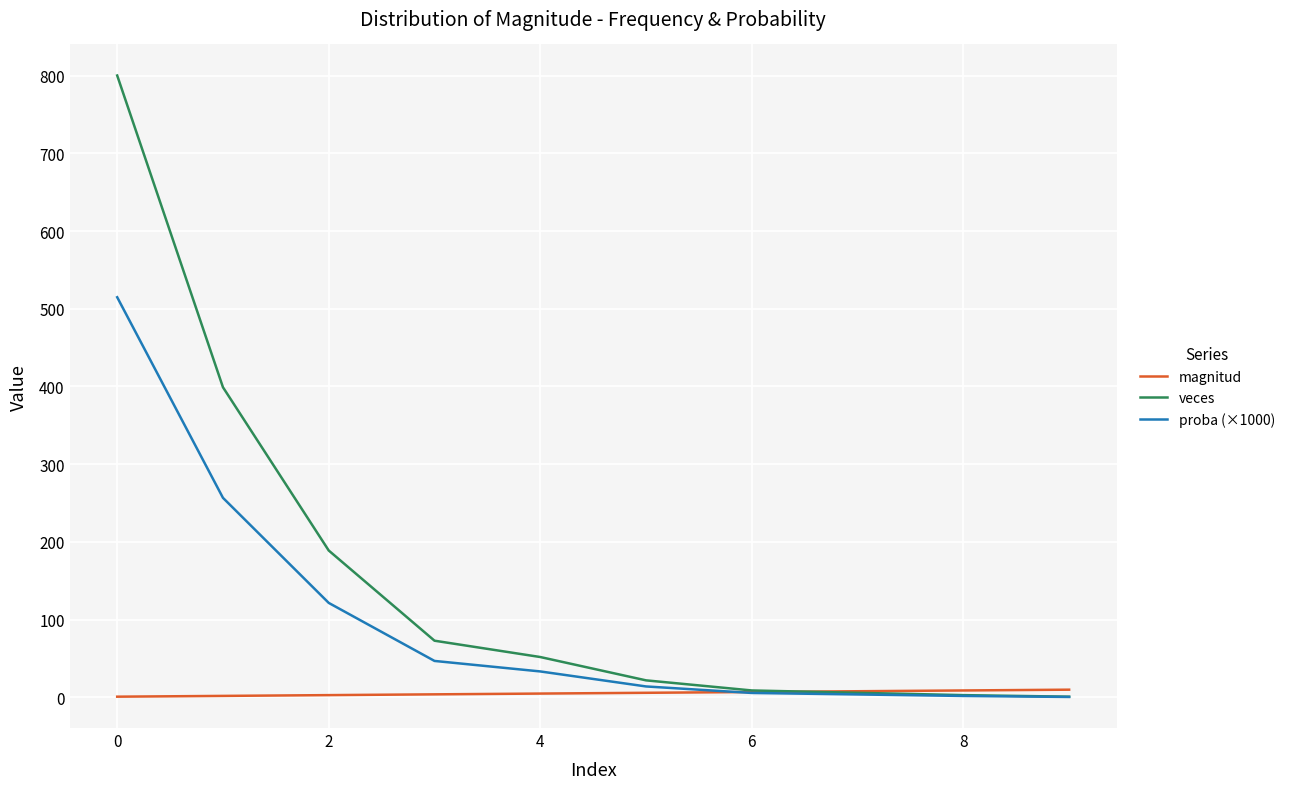

Rank the series by their average value, from highest to lowest.

veces, proba (×1000), magnitud